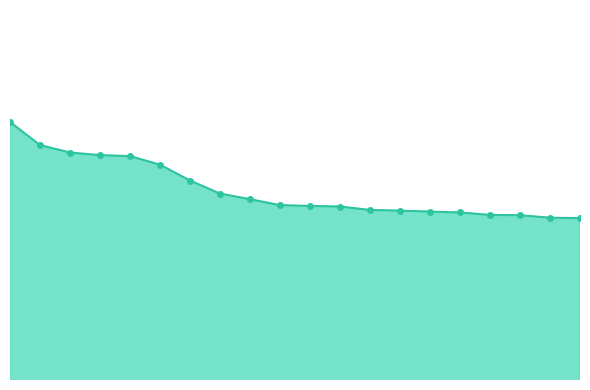

What is the minimum value shown in the chart?

0.7